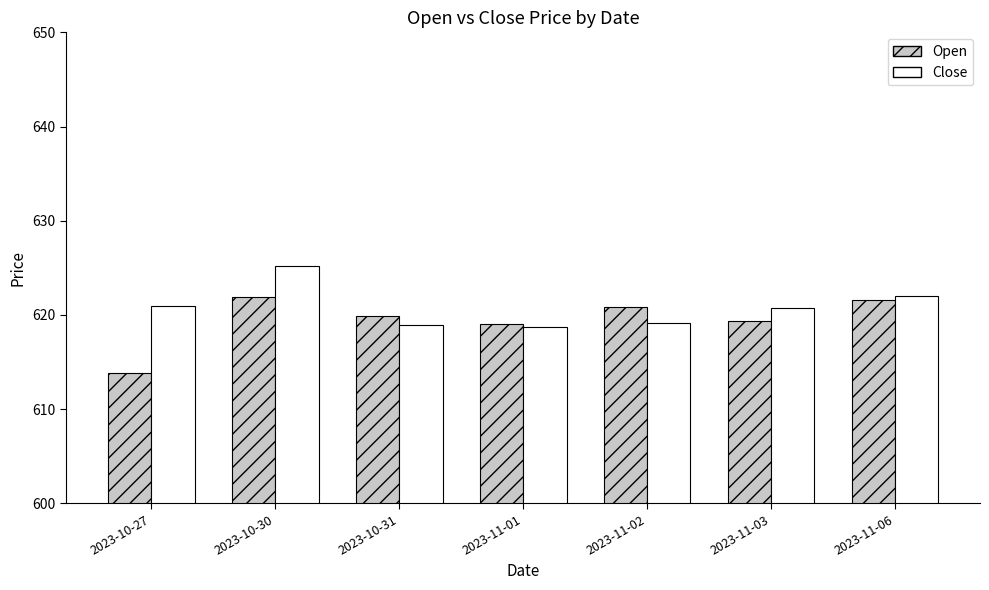

At 2023-11-06, list the series in order from smallest to largest.

Open, Close